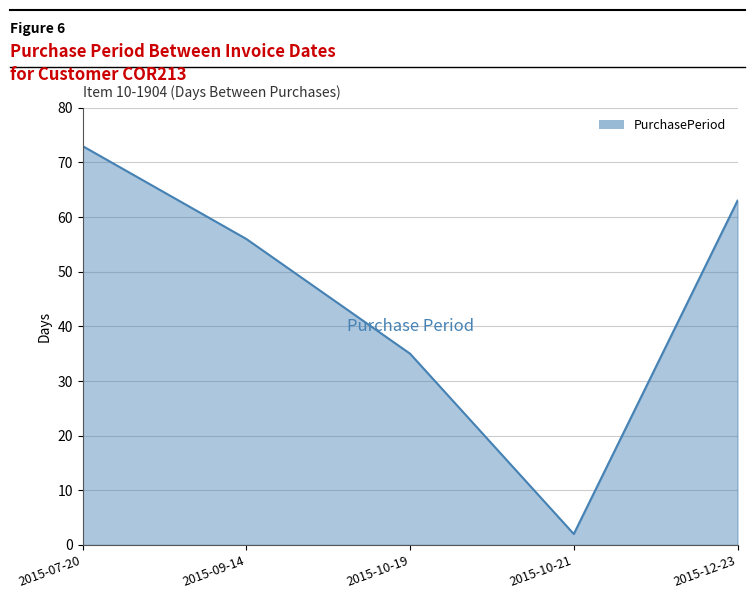

List the labels in order of value, largest first.

2015-07-20, 2015-12-23, 2015-09-14, 2015-10-19, 2015-10-21